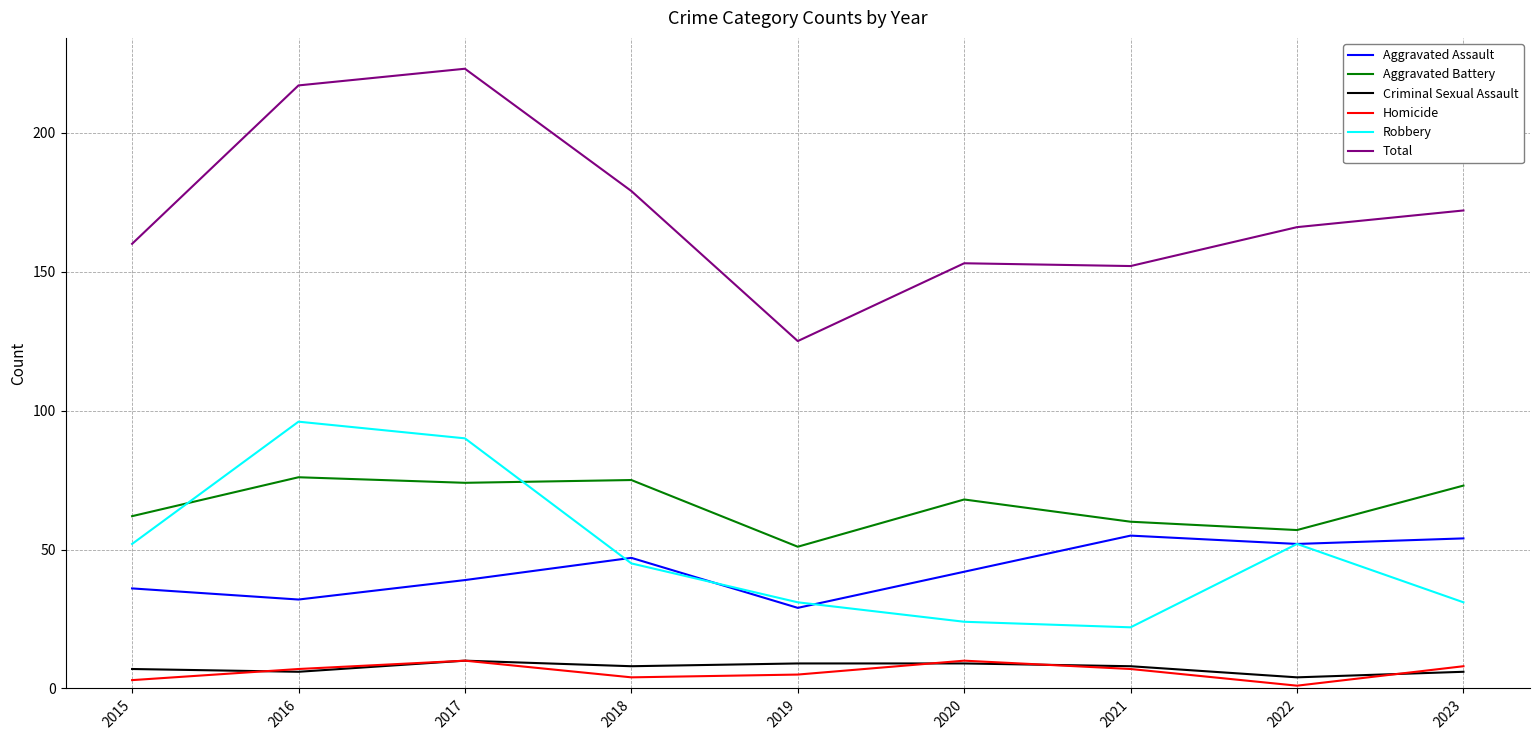

Reading left to right, list all the values displayed in this chart.

Aggravated Assault: 2015=36	2016=32	2017=39	2018=47	2019=29	2020=42	2021=55	2022=52	2023=54
Aggravated Battery: 2015=62	2016=76	2017=74	2018=75	2019=51	2020=68	2021=60	2022=57	2023=73
Criminal Sexual Assault: 2015=7	2016=6	2017=10	2018=8	2019=9	2020=9	2021=8	2022=4	2023=6
Homicide: 2015=3	2016=7	2017=10	2018=4	2019=5	2020=10	2021=7	2022=1	2023=8
Robbery: 2015=52	2016=96	2017=90	2018=45	2019=31	2020=24	2021=22	2022=52	2023=31
Total: 2015=160	2016=217	2017=223	2018=179	2019=125	2020=153	2021=152	2022=166	2023=172